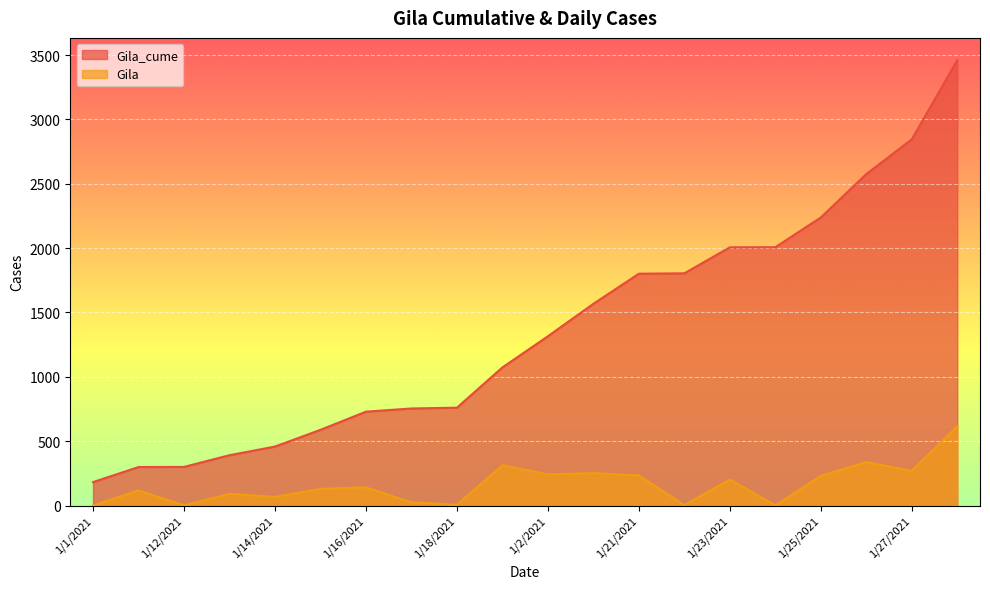

What is the label of the 10th point from the right?

1/2/2021